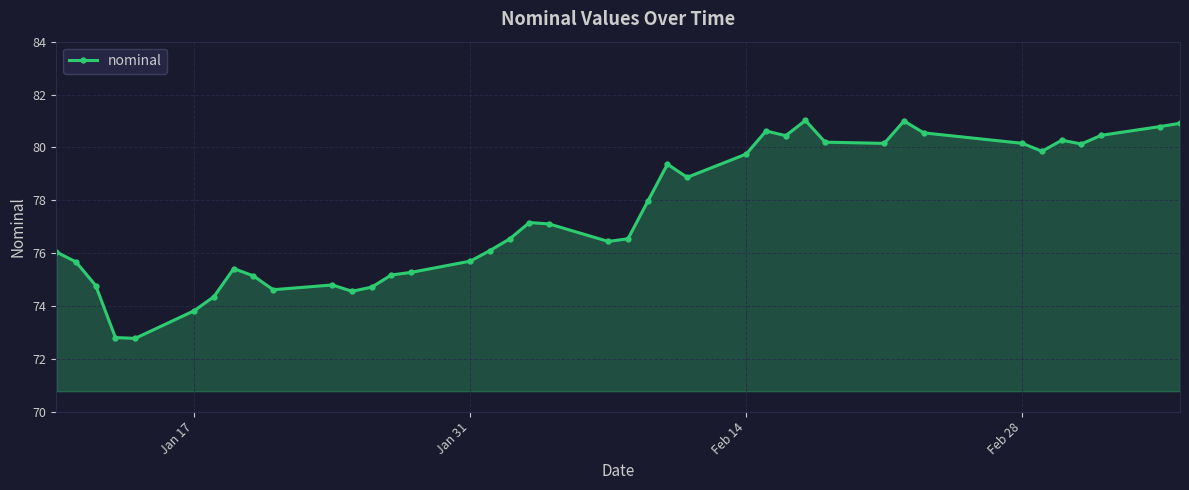

What is the difference between the maximum and second lowest values?

8.2